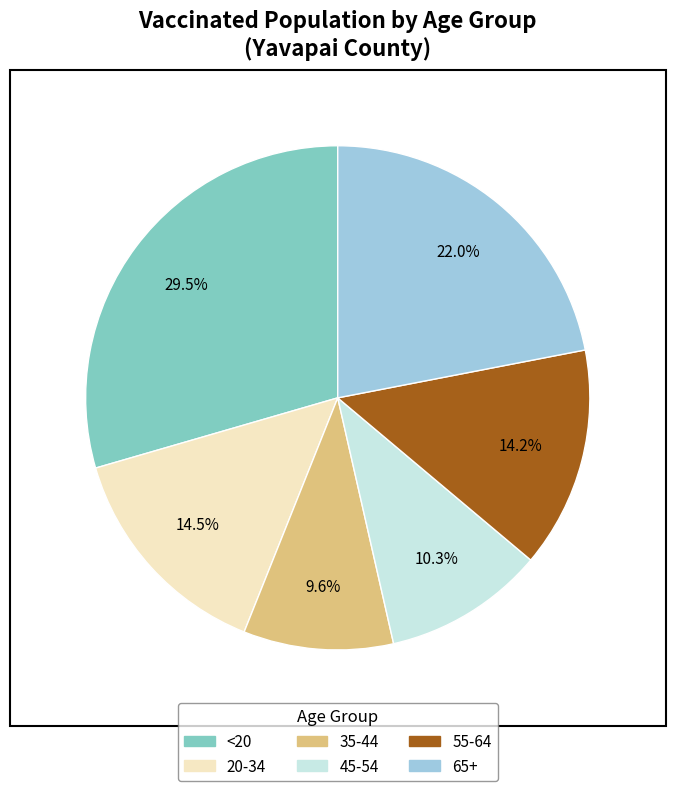

Count the number of slices in the pie.

6